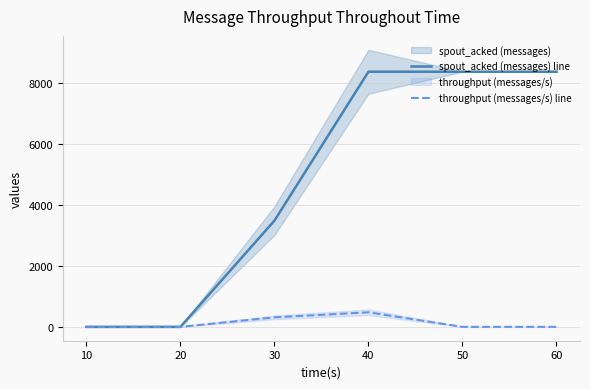

At how many categories does at least one series exceed 5912?

3